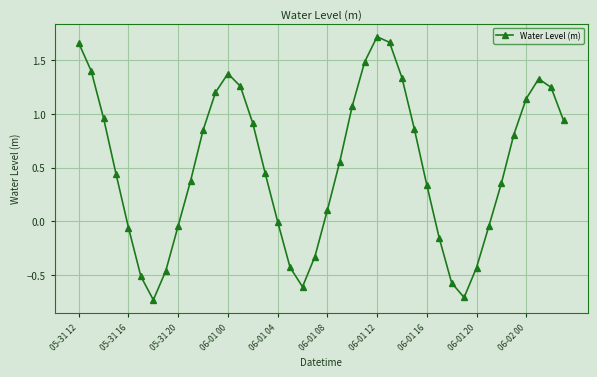

True or false: the data has more than 0 interior local peaks.

True